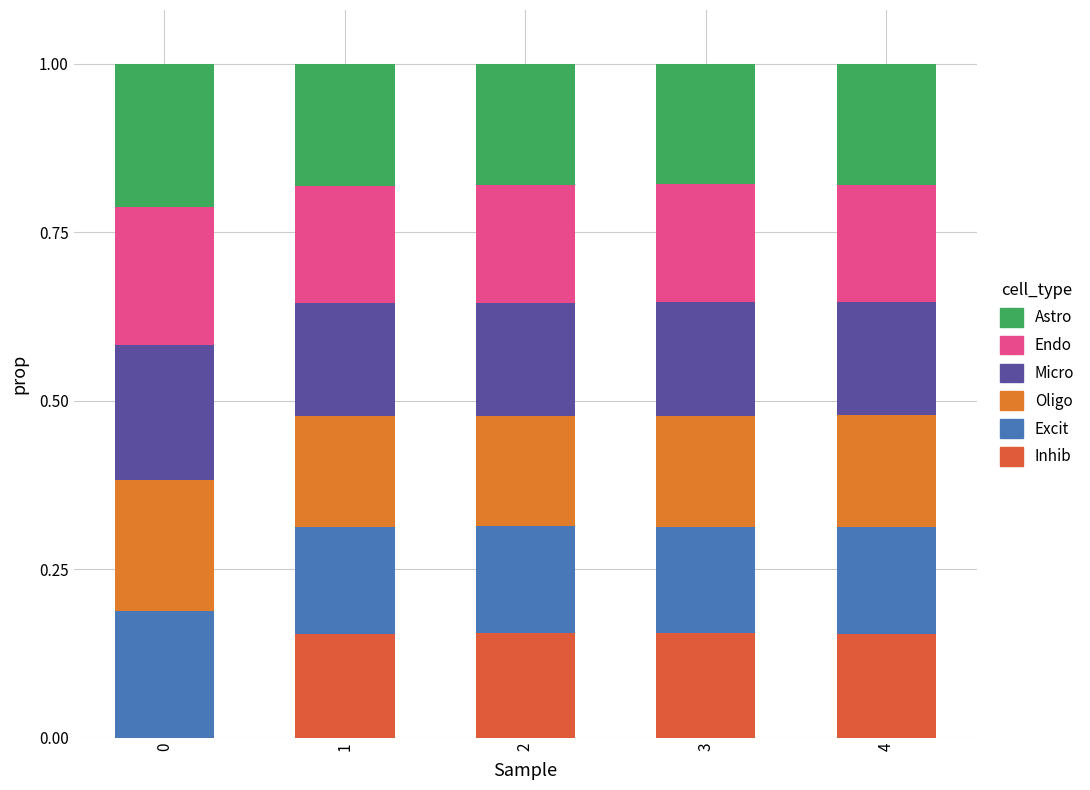

What is the sum of the Inhib values at 2 and 1?

0.3